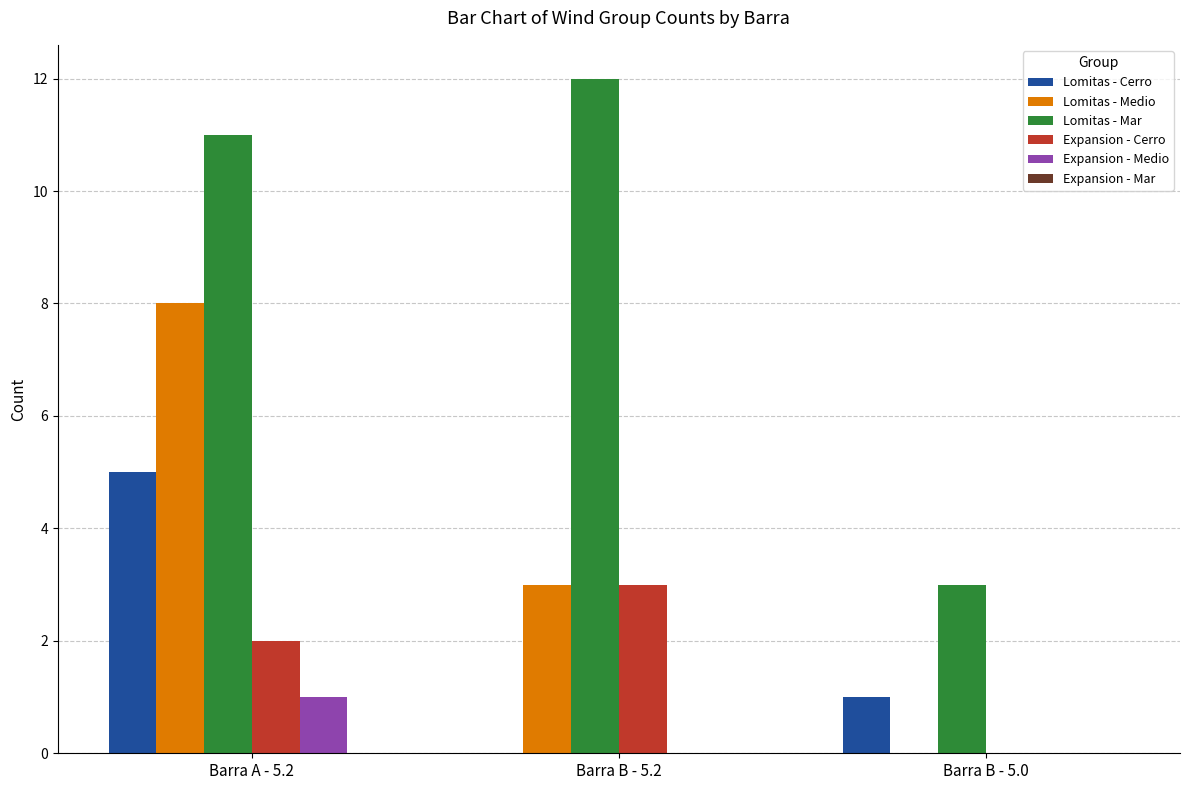

Which category has the highest value in the Lomitas - Medio series?

Barra A - 5.2